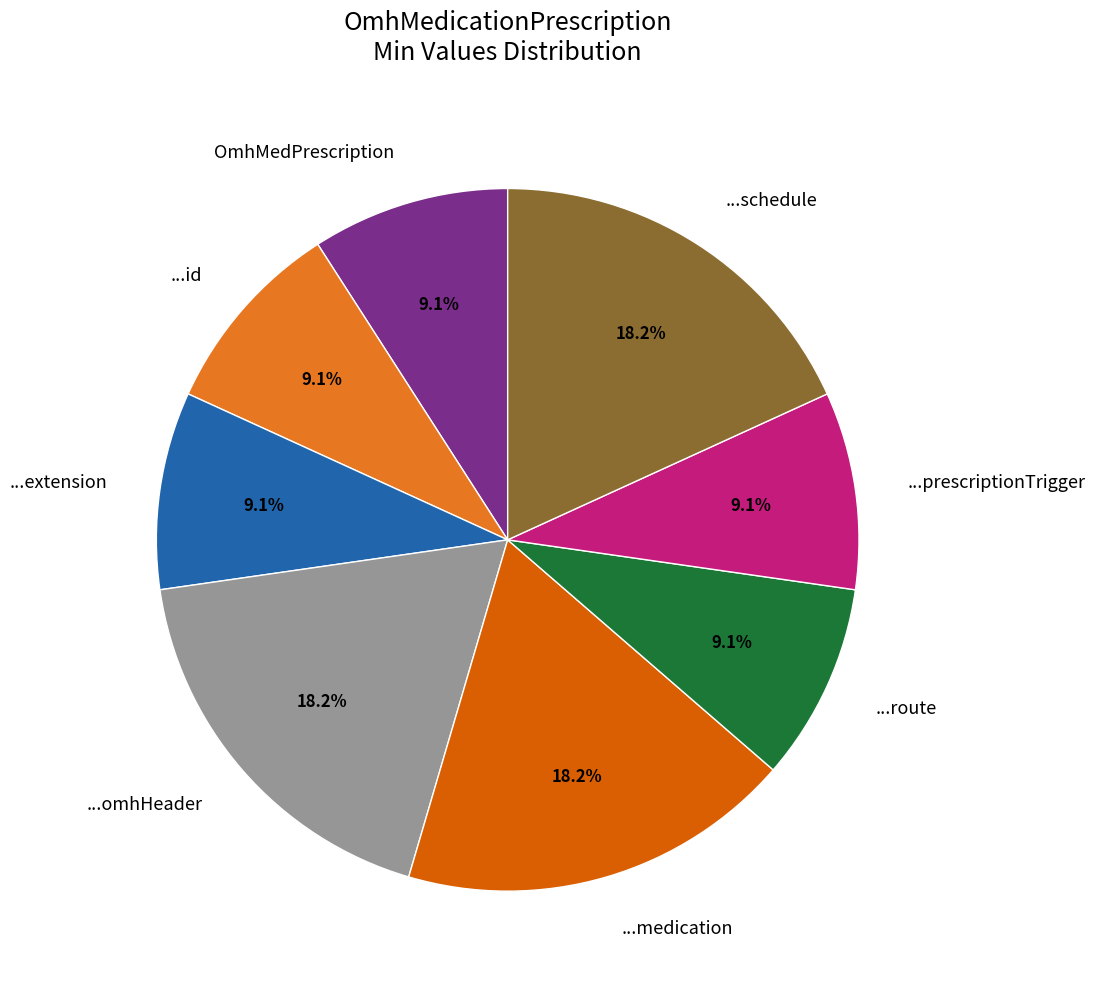

Is ...medication the majority of the pie?

No